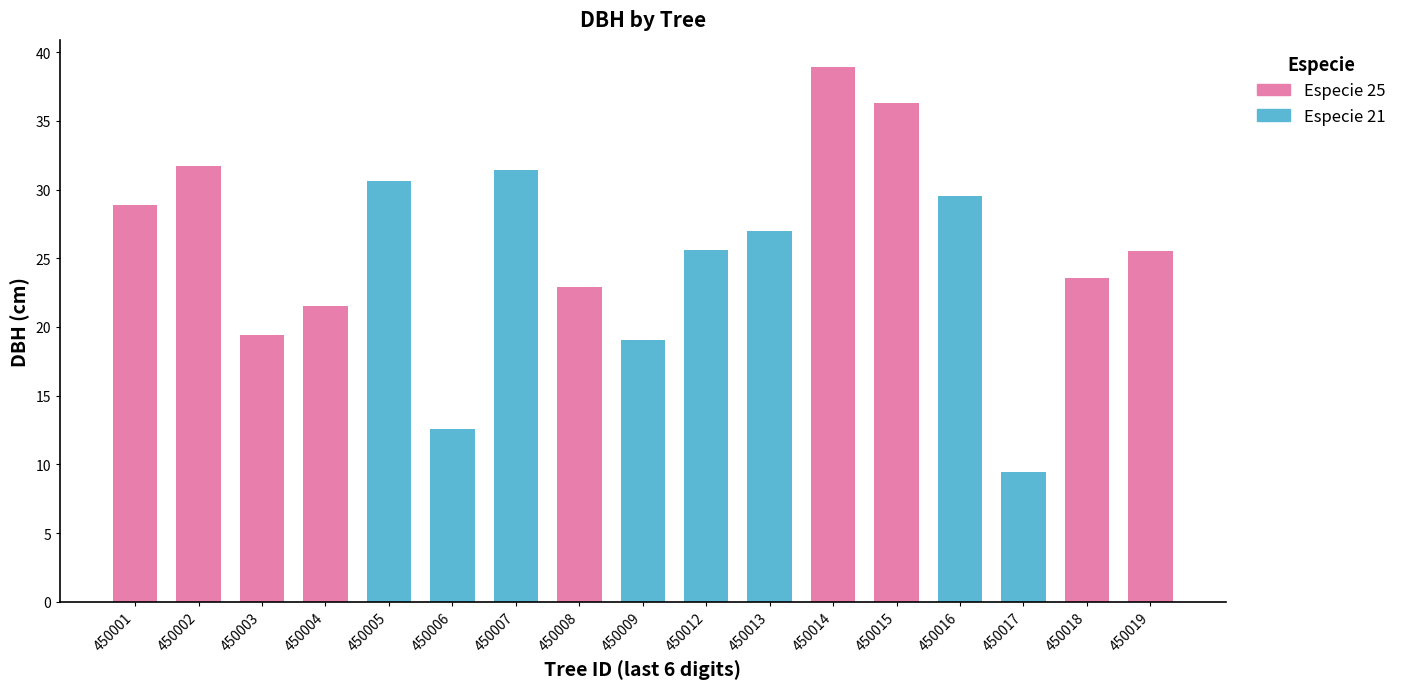

Where does the data first go above 25?

450001